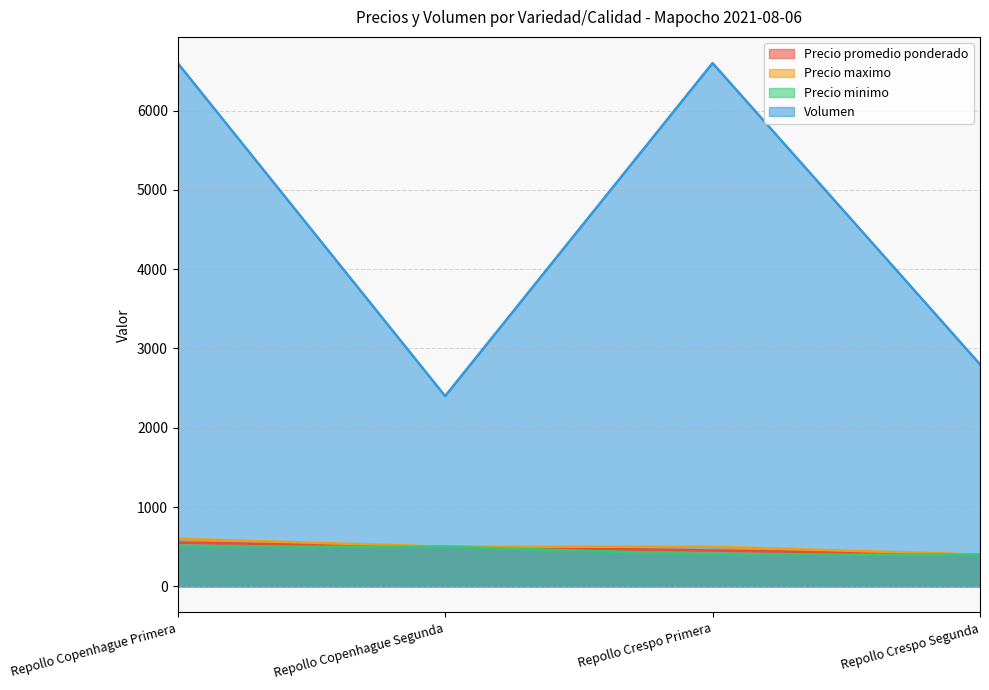

How many values in the Precio maximo series exceed 500?

1